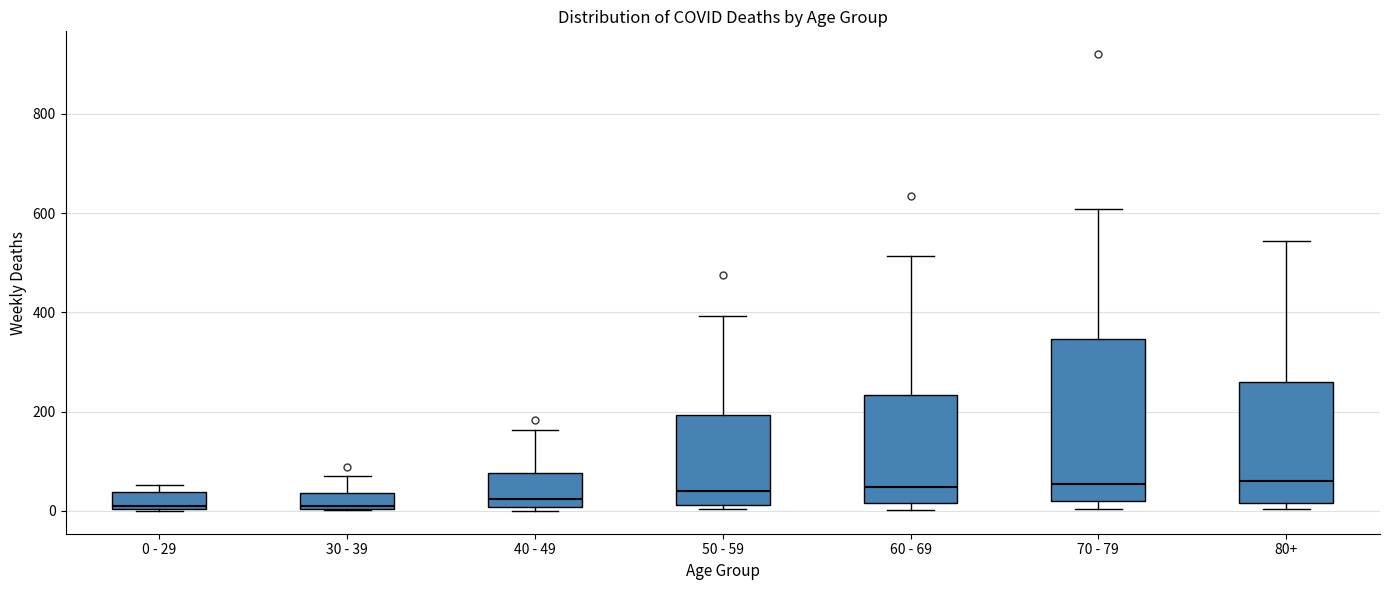

Comparing the boxes themselves (not the whiskers), which one is the tallest?

70 - 79